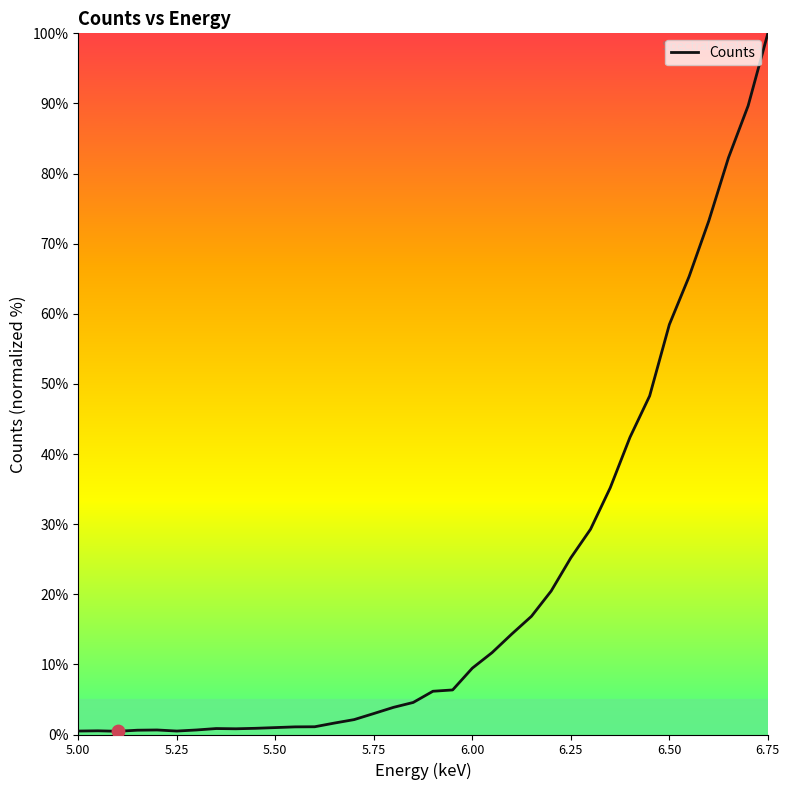

What is the difference between the maximum and minimum values?

99.5